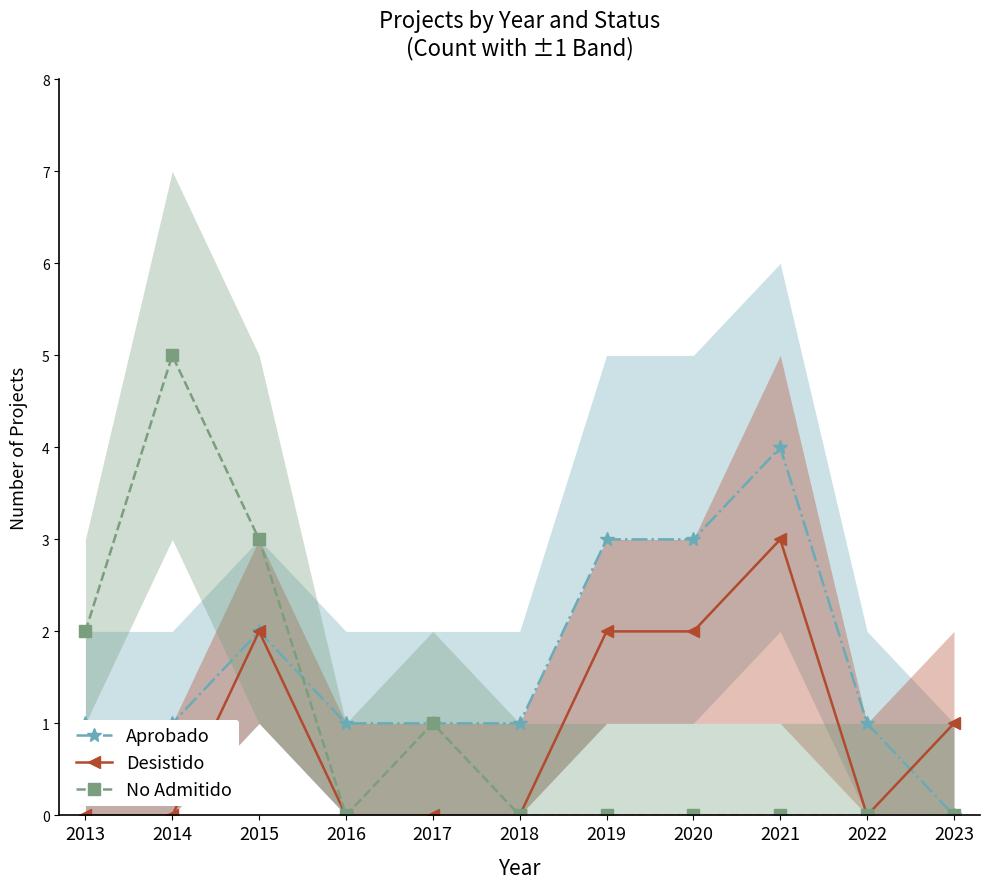

True or false: Aprobado has more than 2 points higher than both neighbors.

False